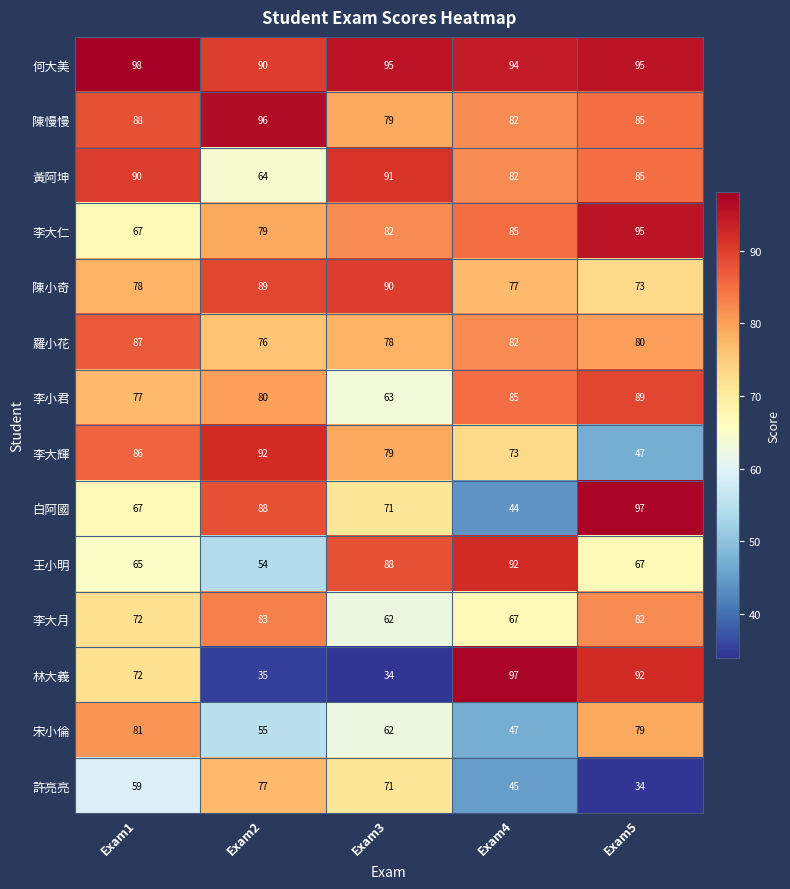

True or false: 羅小花 has a value of 87 at Exam1.

True